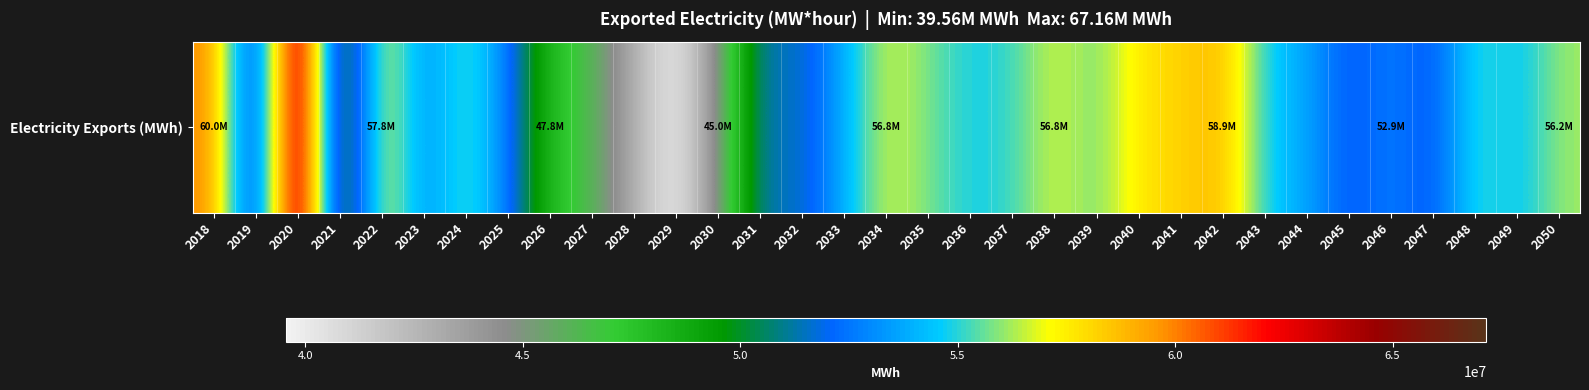

What is the smallest value displayed?

39557890